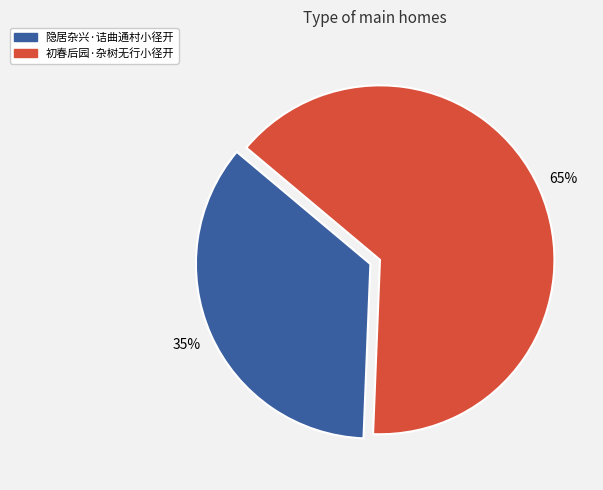

How many segments does this pie chart have?

2